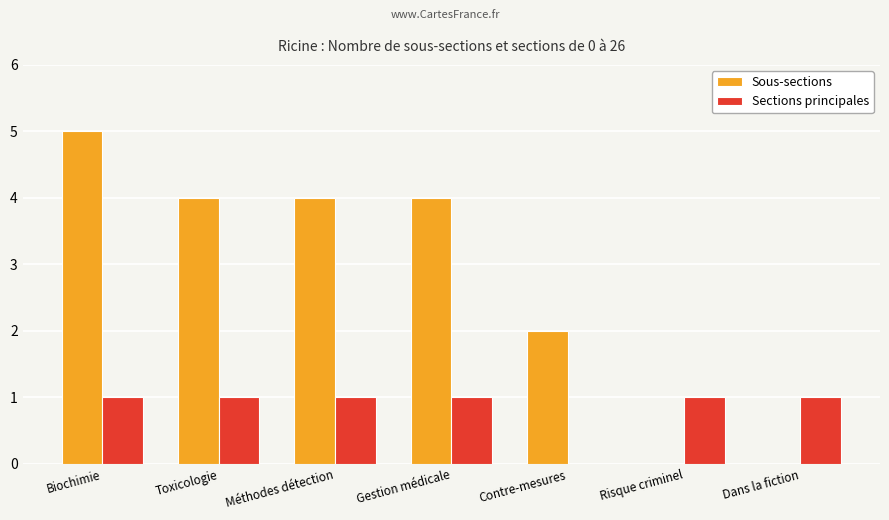

What is the sum of all Sous-sections values?

19